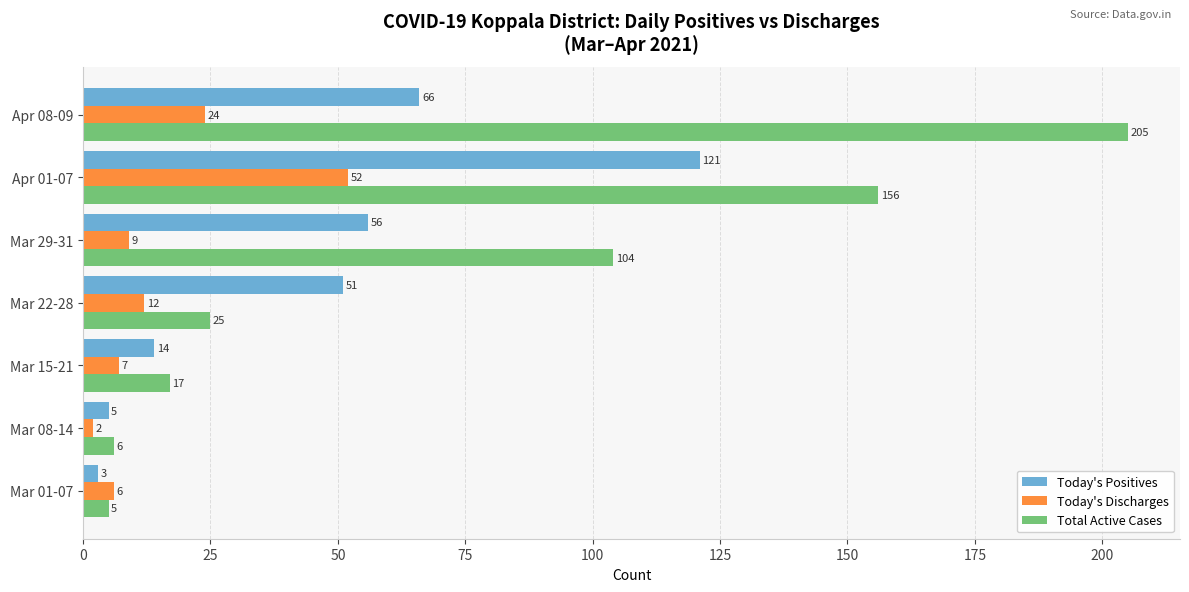

What value does the Today's Positives series have at Apr 08-09?

66